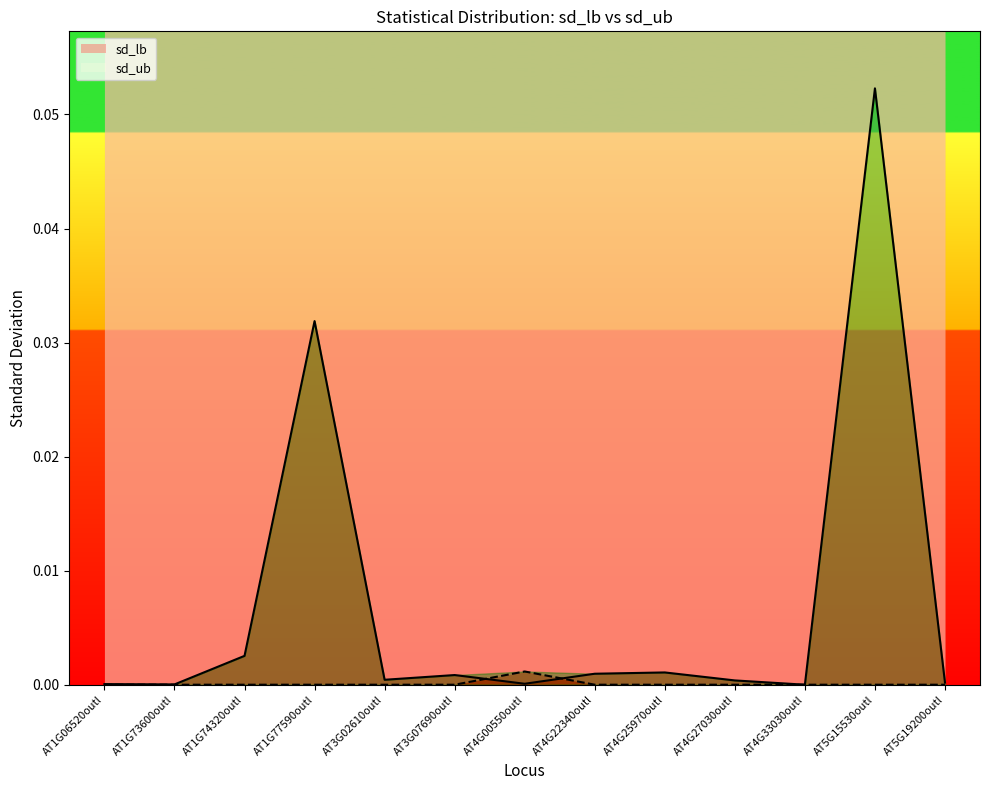

Rank the categories by sd_lb value from highest to lowest.

AT5G15530outl, AT1G77590outl, AT1G74320outl, AT4G25970outl, AT4G22340outl, AT3G07690outl, AT3G02610outl, AT4G27030outl, AT5G19200outl, AT4G00550outl, AT1G06520outl, AT1G73600outl, AT4G33030outl